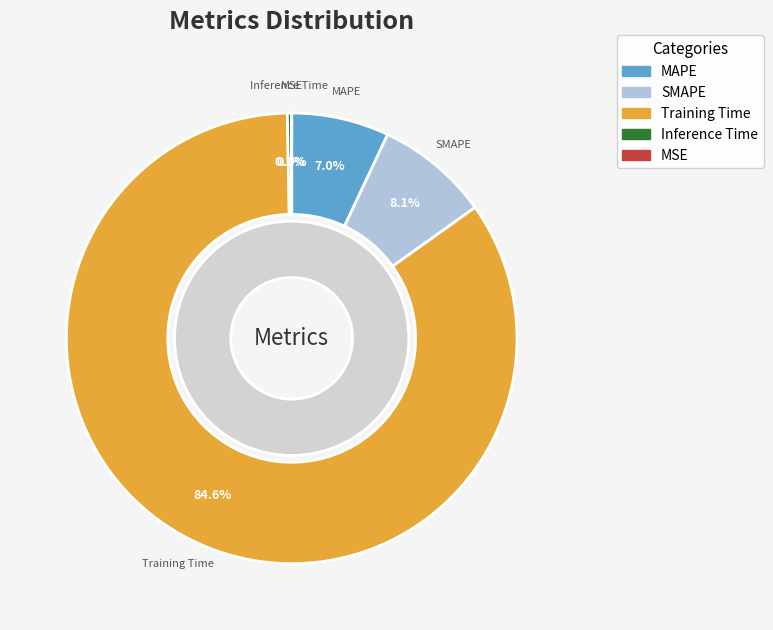

To the nearest percent, what is the combined percentage of Training Time and MAPE?

92%